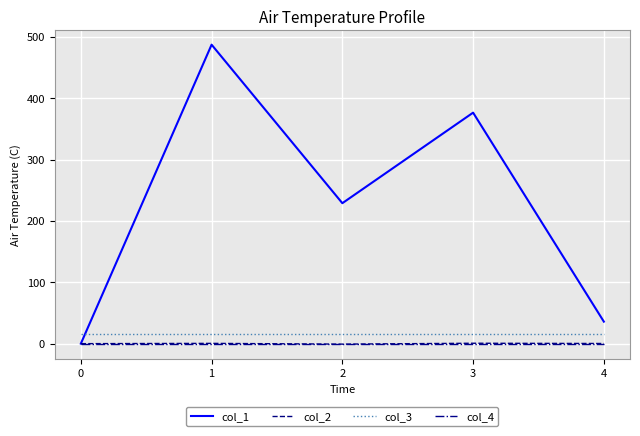

At which label is col_1 closest to 243?

2